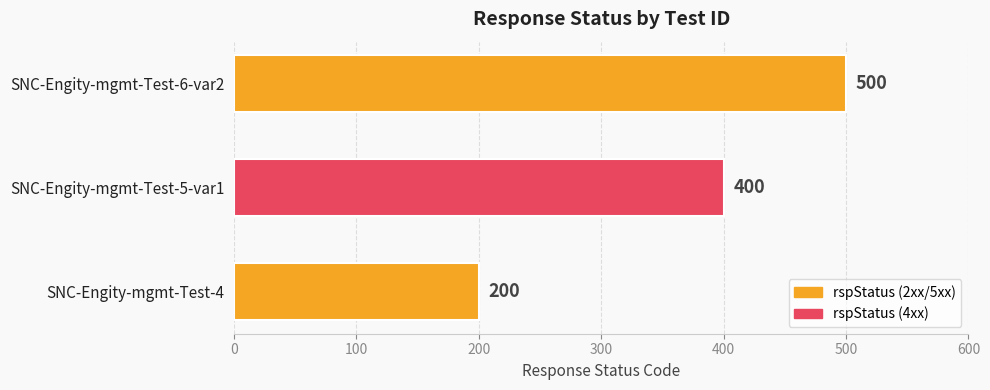

Rank the categories by value from highest to lowest.

SNC-Engity-mgmt-Test-6-var2, SNC-Engity-mgmt-Test-5-var1, SNC-Engity-mgmt-Test-4